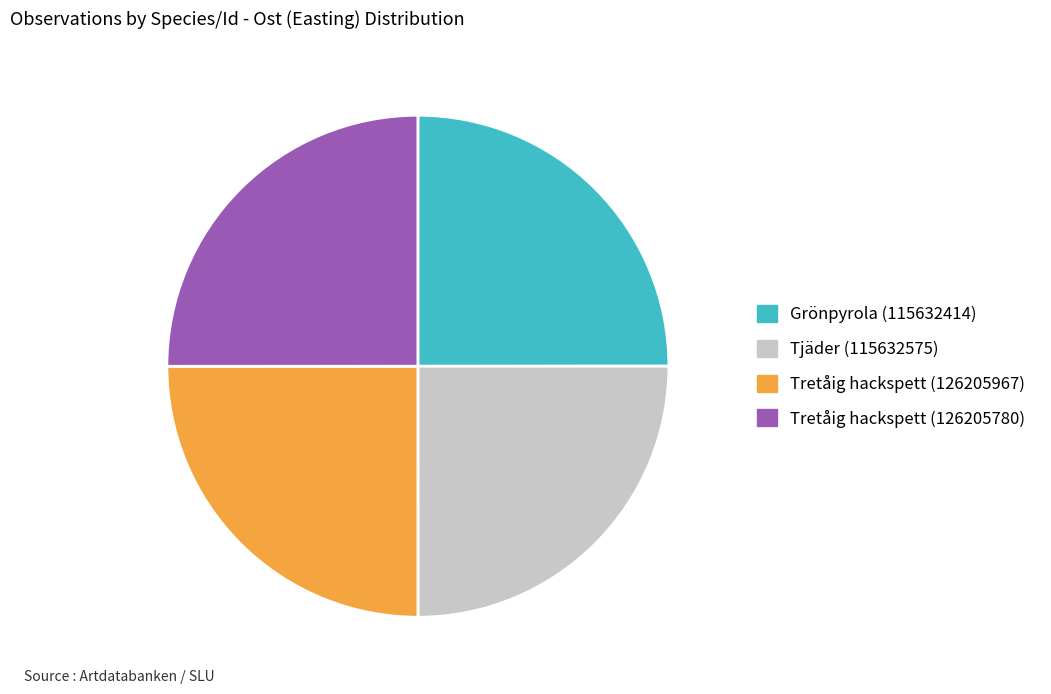

Is it true that Tretåig hackspett (126205967) is 19% of the pie?

False